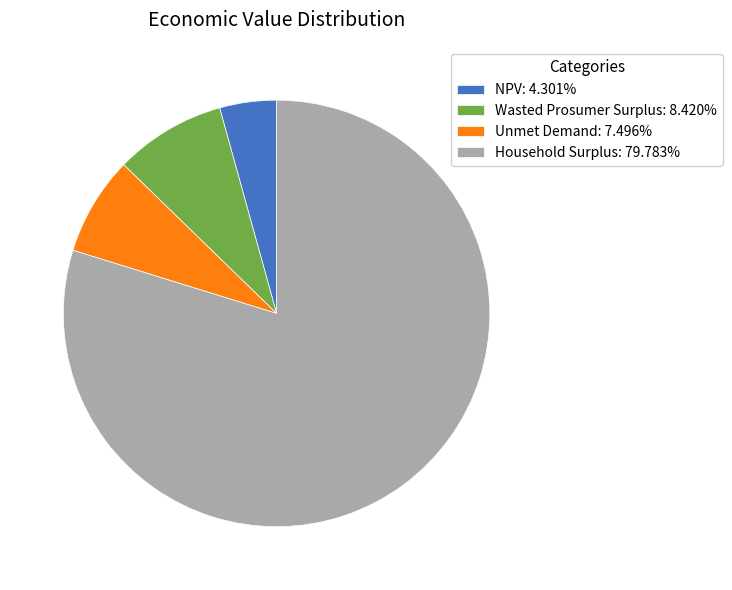

Approximately how many times larger is the value at NPV compared to Household Surplus?

0.1